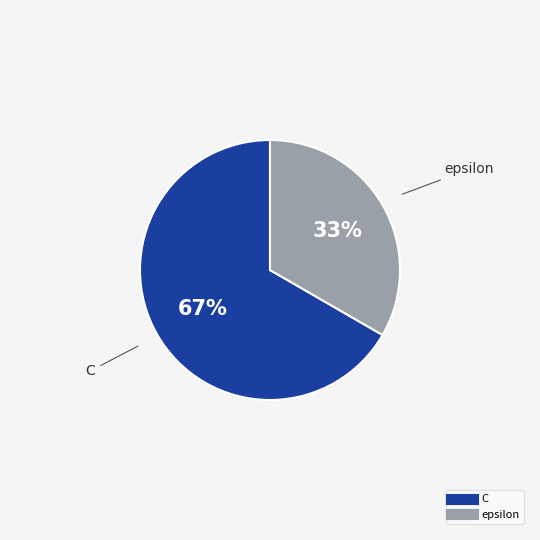

How many segments does this pie chart have?

2